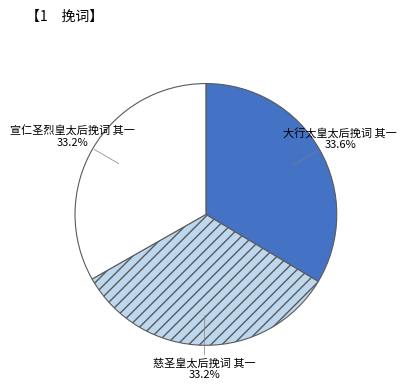

Does 大行太皇太后挽词 其一 account for over 50% of the chart?

No